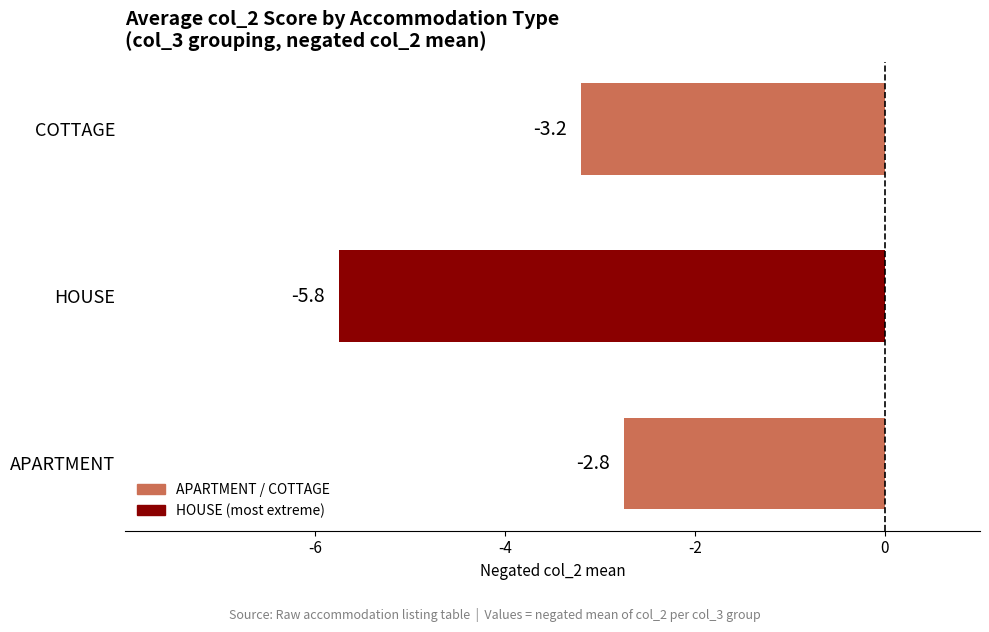

Read the value at COTTAGE.

-3.2